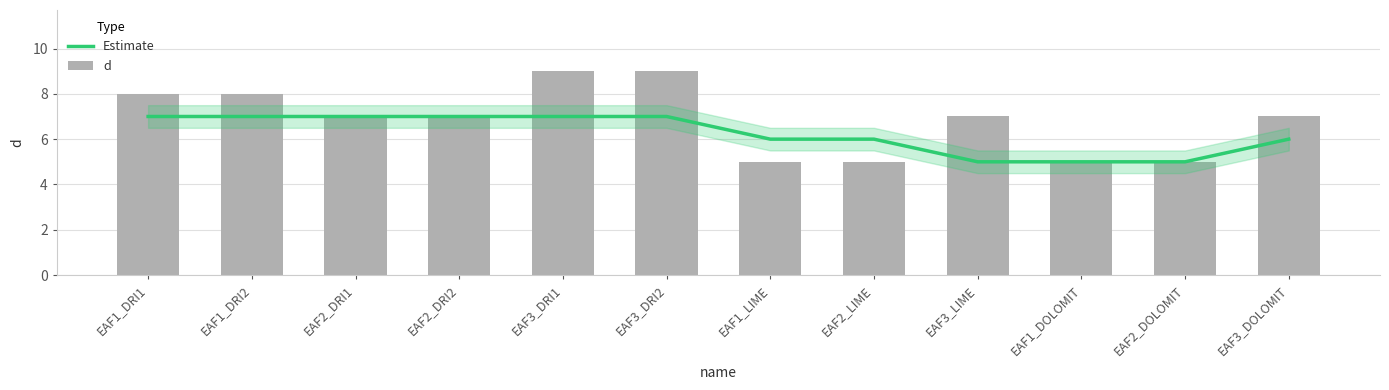

What position from the right is EAF2_DOLOMIT?

2